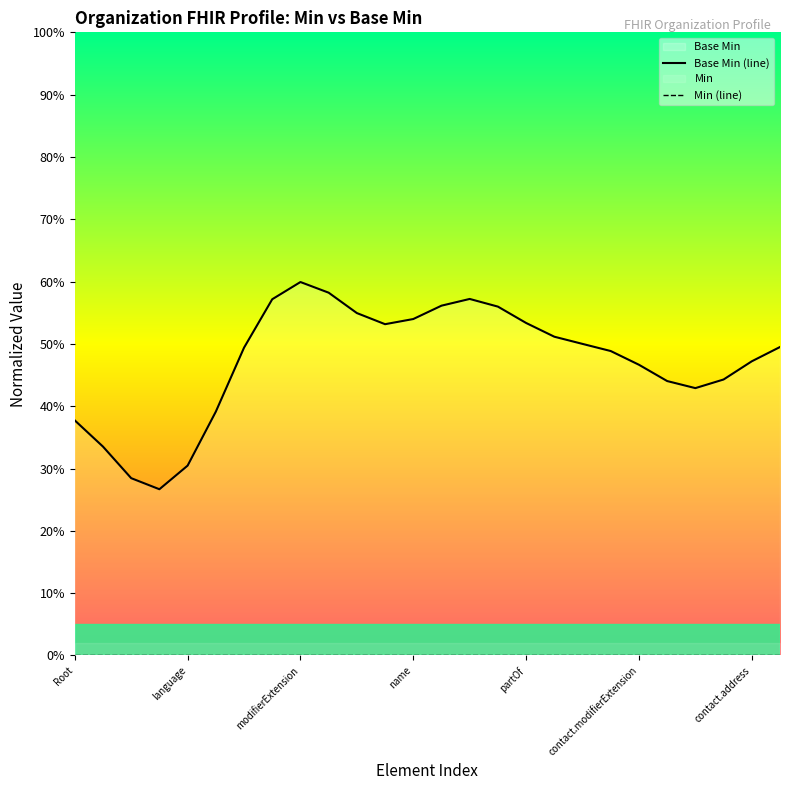

At which label is Min (line) closest to 0?

Root